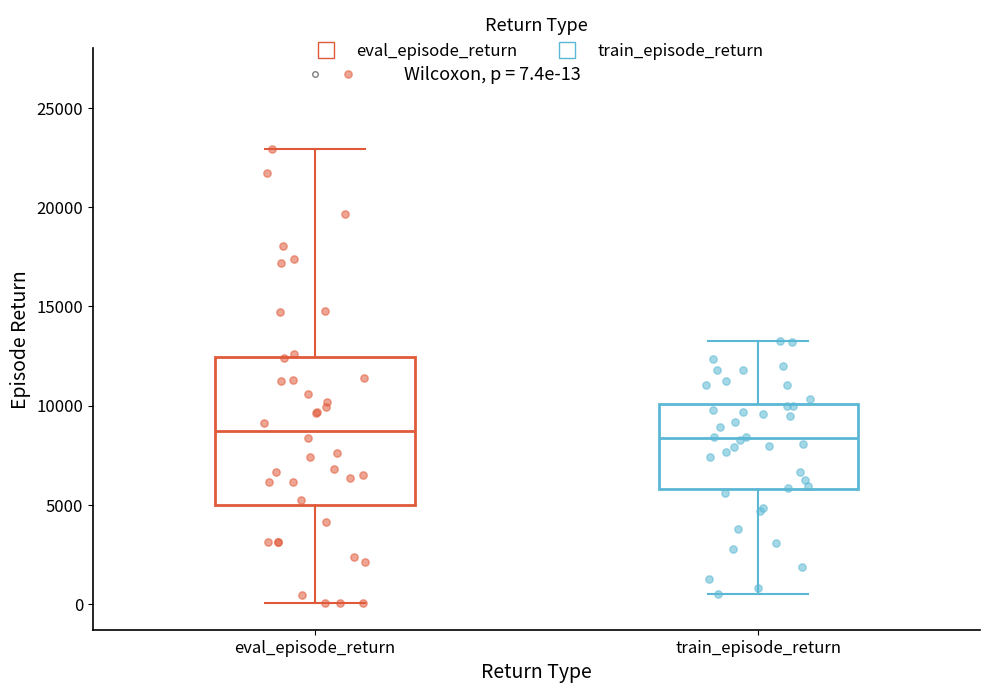

Comparing the boxes themselves (not the whiskers), which one is the tallest?

eval_episode_return